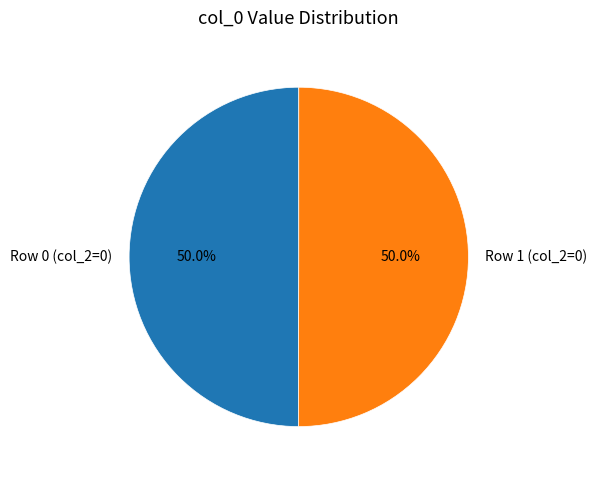

What portion of the pie excludes Row 1 (col_2=0)?

50.0%